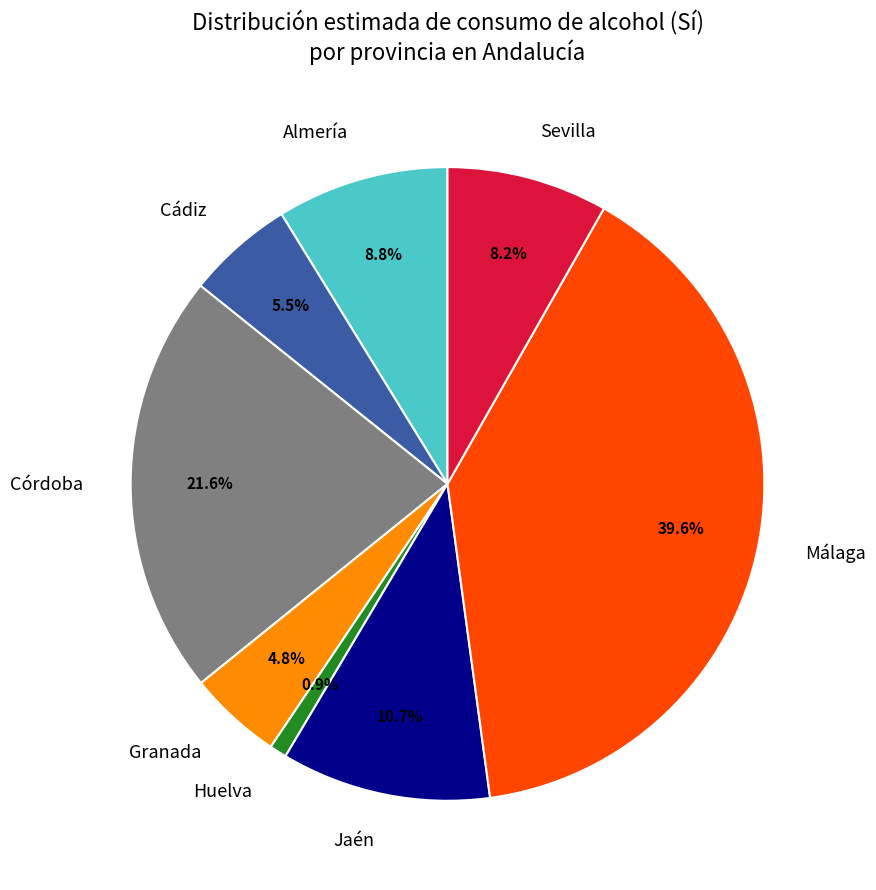

Rank the categories by value from lowest to highest.

Huelva, Granada, Cádiz, Sevilla, Almería, Jaén, Córdoba, Málaga